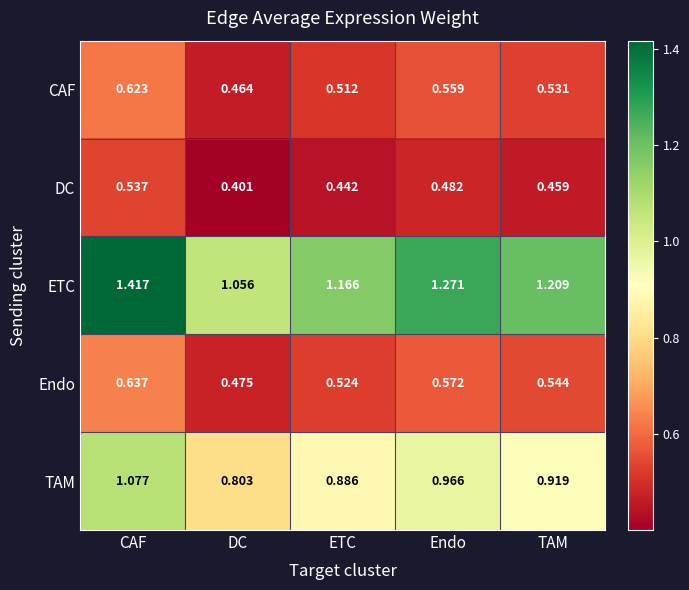

Rank the series by their maximum value, from lowest to highest.

DC, CAF, Endo, TAM, ETC